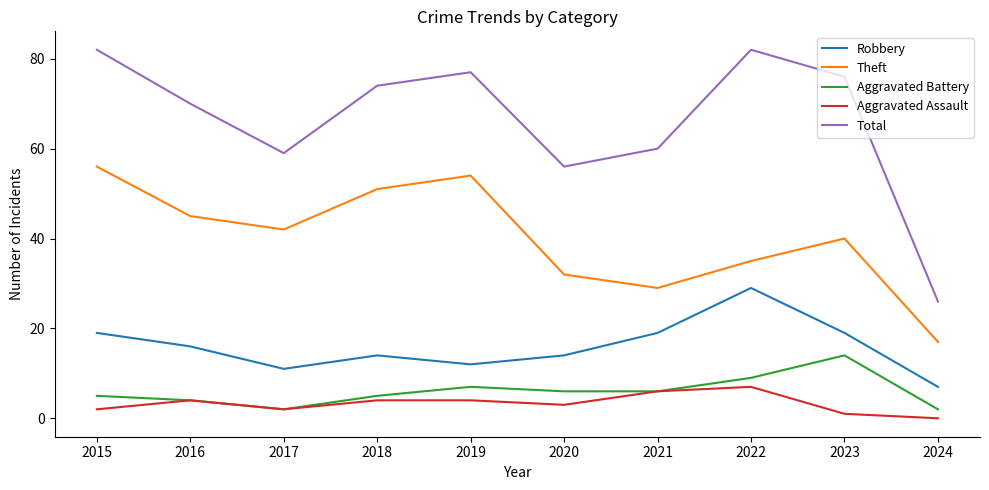

True or false: Aggravated Assault and Total cross at least once.

False